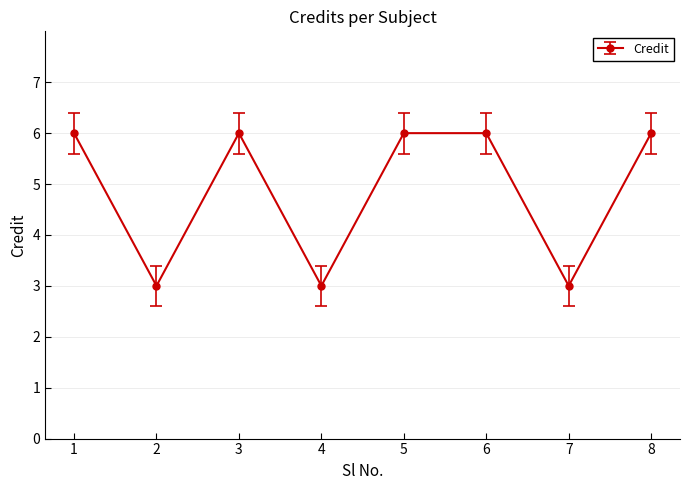

What is the maximum value shown in the chart?

6